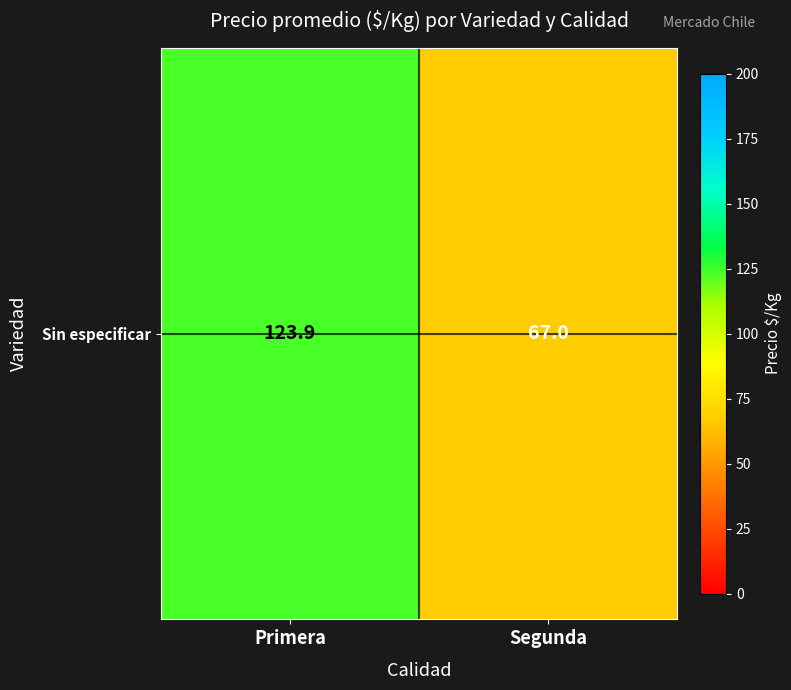

Reading left to right, extract all data points from this chart.

Primera=123.9	Segunda=67.0